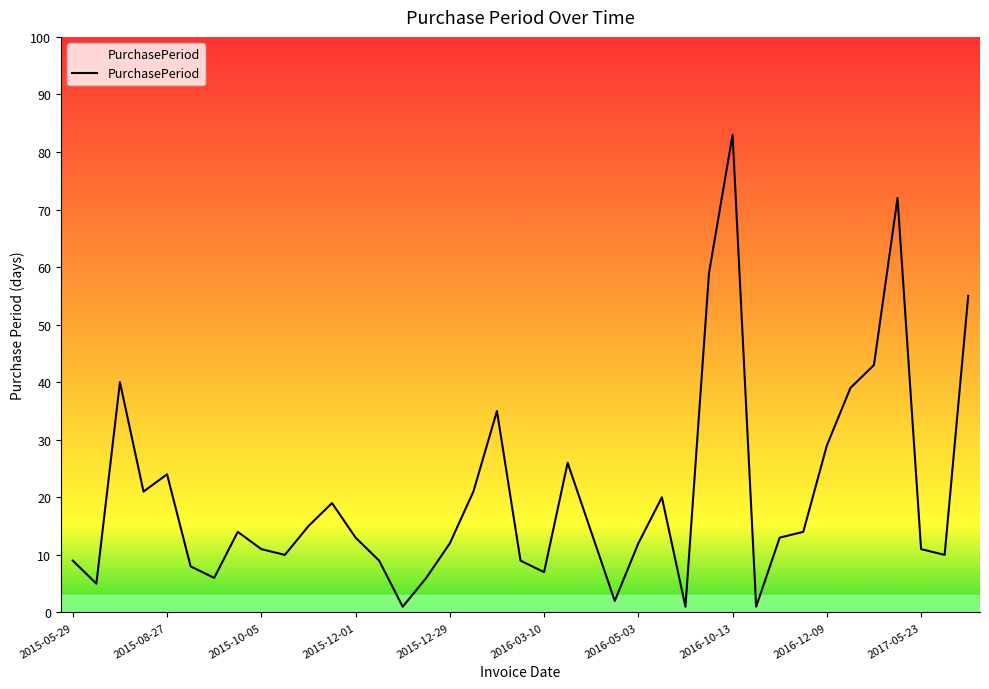

What is the difference between the maximum and minimum values?

82